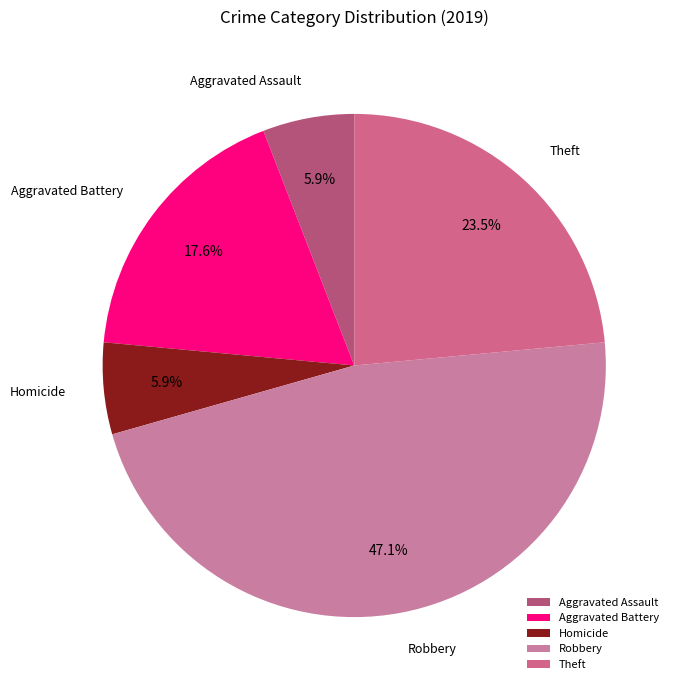

Is the sum of Theft and Homicide greater than half?

No